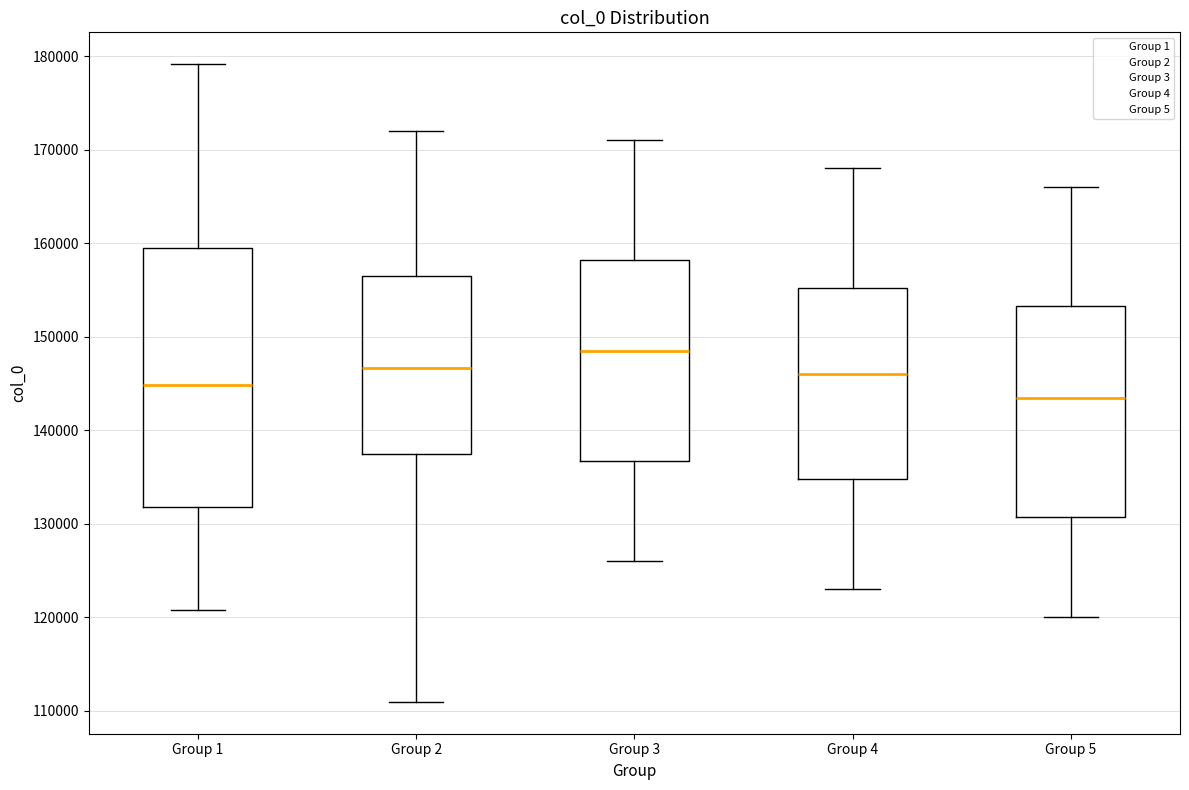

Reading left to right, read every box against the y-axis: the position of its median line, the range the box covers, and the ends of its whiskers. The values are not printed on the chart, so give them approximately, as read against the axis.

Group 1: median 145000, box 132000 to 159000, whiskers 121000 to 179000
Group 2: median 147000, box 138000 to 157000, whiskers 111000 to 172000
Group 3: median 149000, box 137000 to 158000, whiskers 126000 to 171000
Group 4: median 146000, box 135000 to 155000, whiskers 123000 to 168000
Group 5: median 144000, box 131000 to 153000, whiskers 120000 to 166000